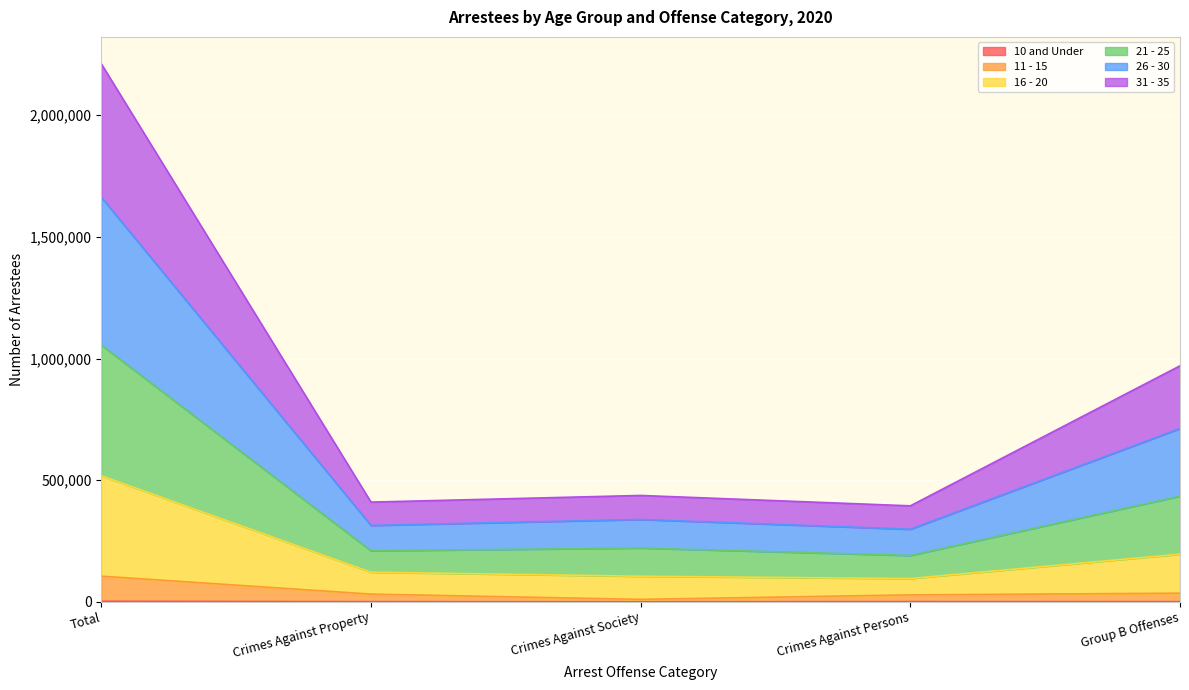

True or false: 11 - 15 and 31 - 35 cross at least once.

False